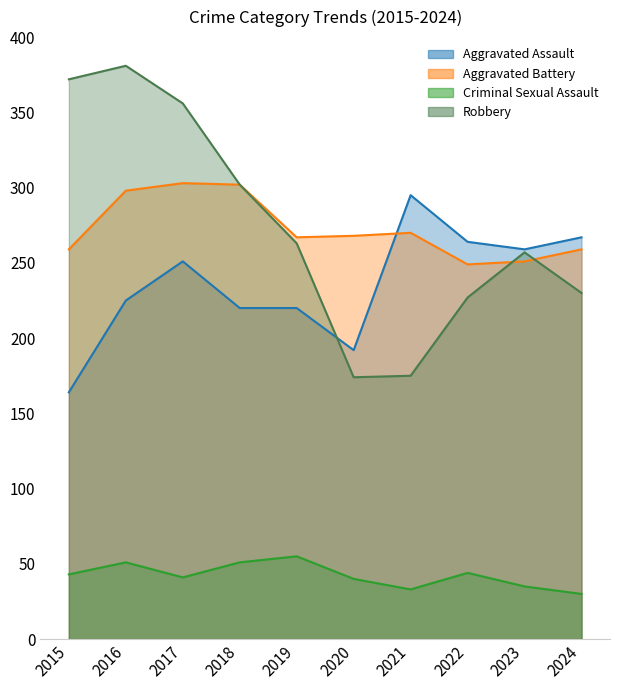

Which series ends up on top after the final intersection of Aggravated Assault and Aggravated Battery?

Aggravated Assault